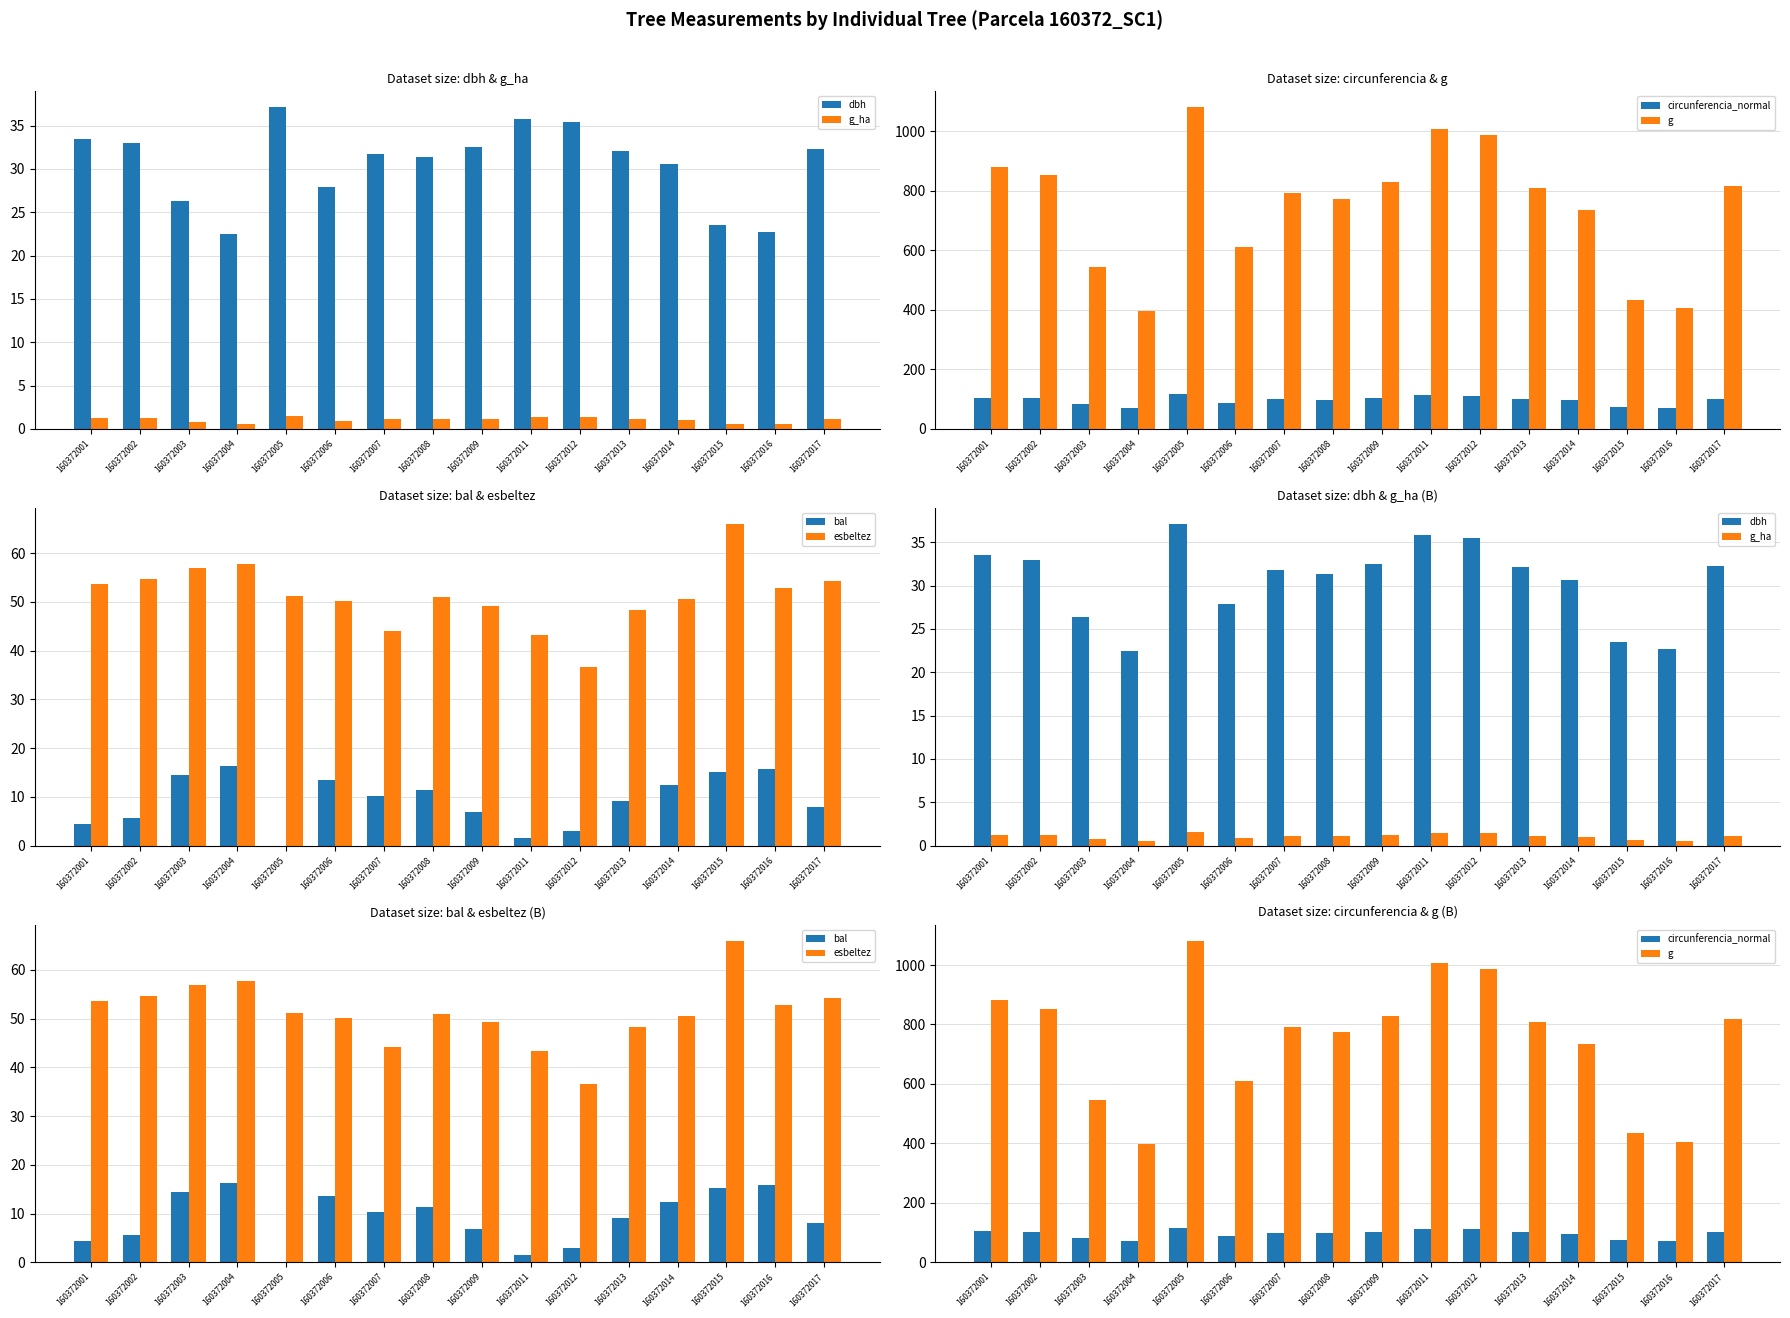

Where is esbeltez nearest to the value 51?

160372008